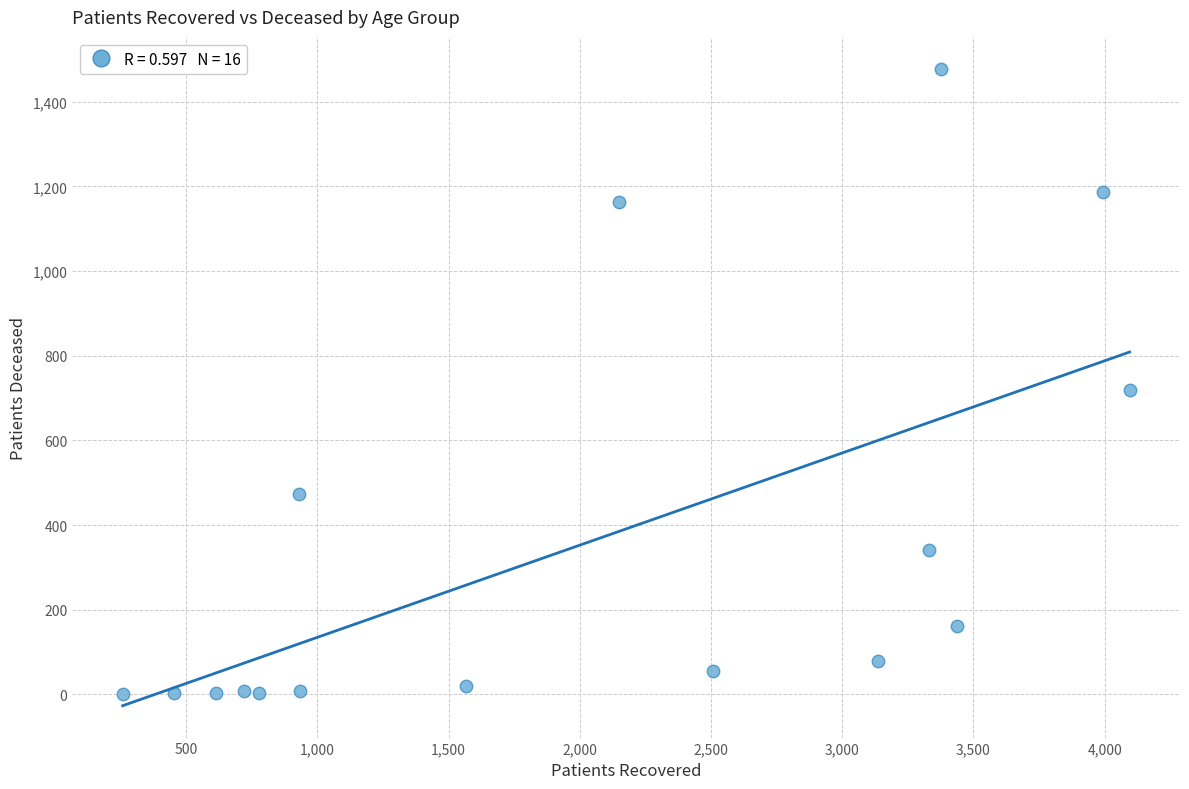

What is the range of Y values (max minus min)?

1478